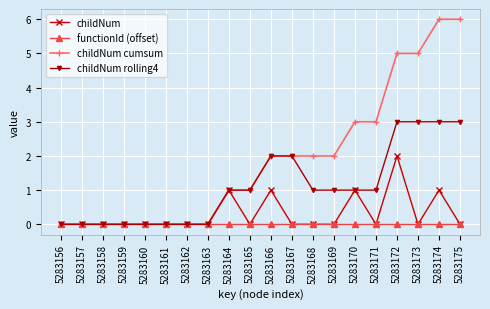

What is the spread (max minus min) of values at 5283169?

2